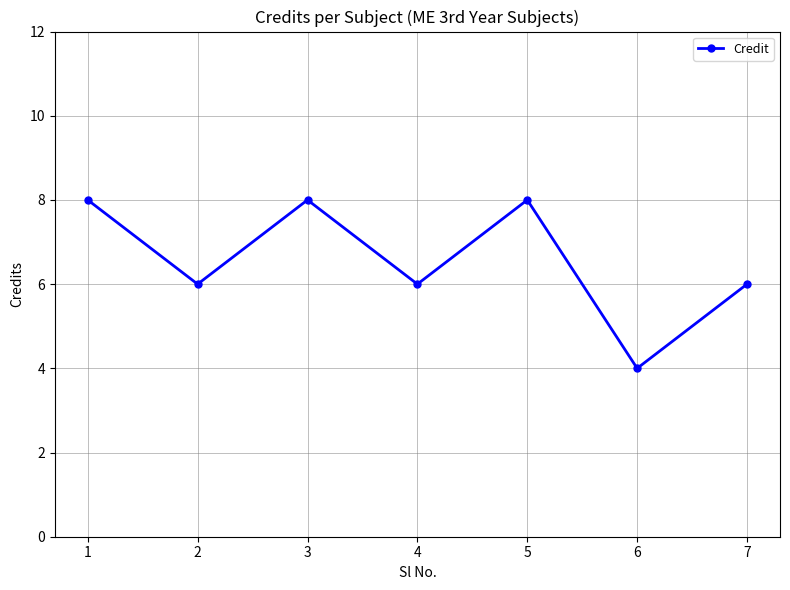

What is the sum of all values?

46